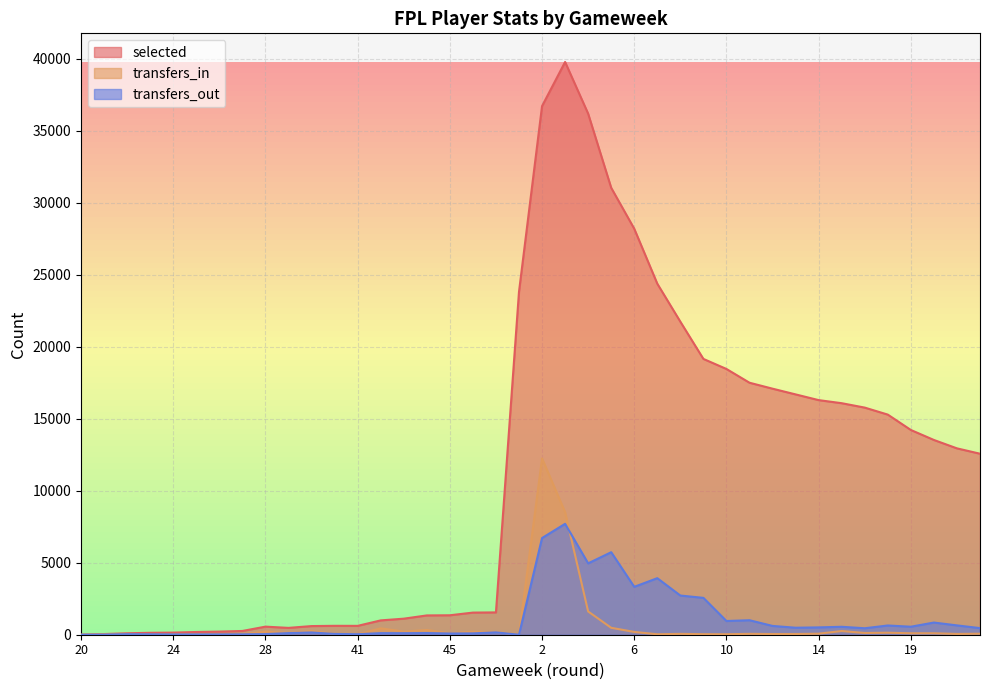

Does the chart display data point markers on the line(s)?

No